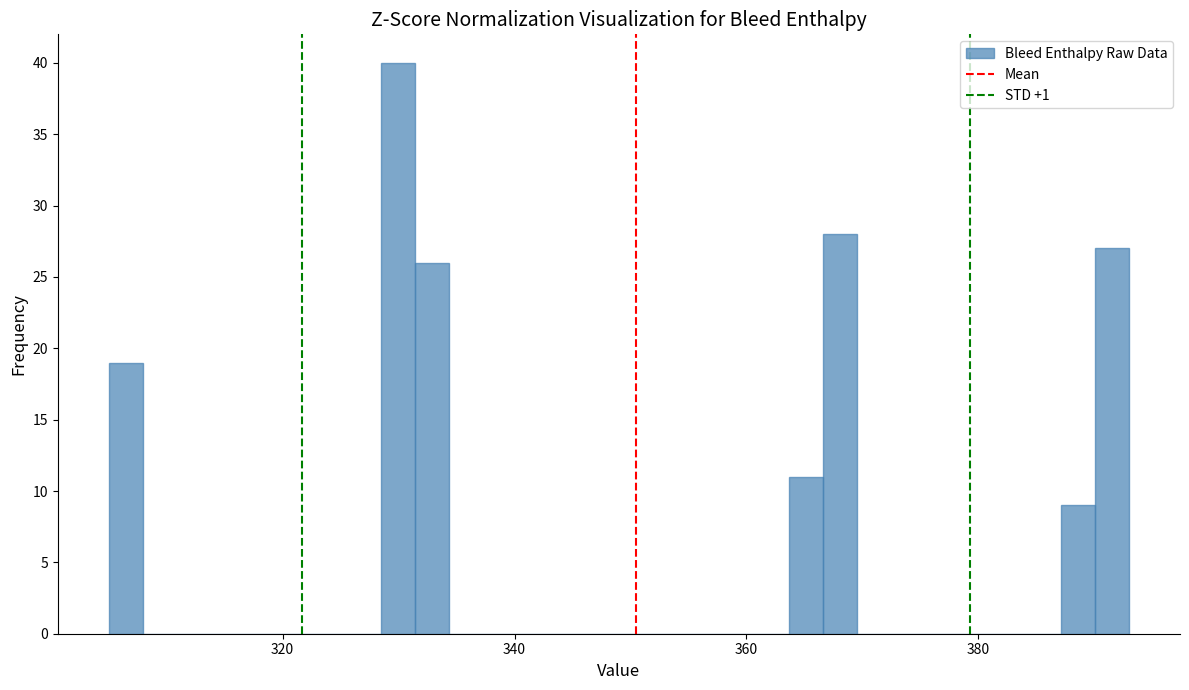

Around what value on the x-axis is the tallest bar? Give the approximate position of its centre, as read against the axis.

330